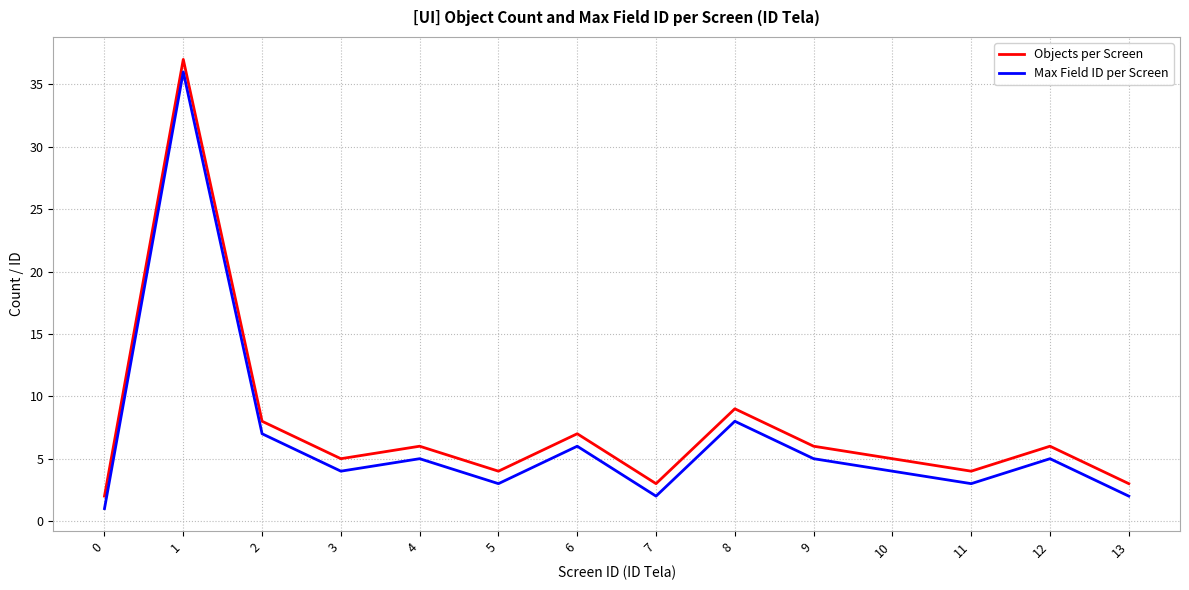

Is it true that Max Field ID per Screen equals 8 at 8?

True